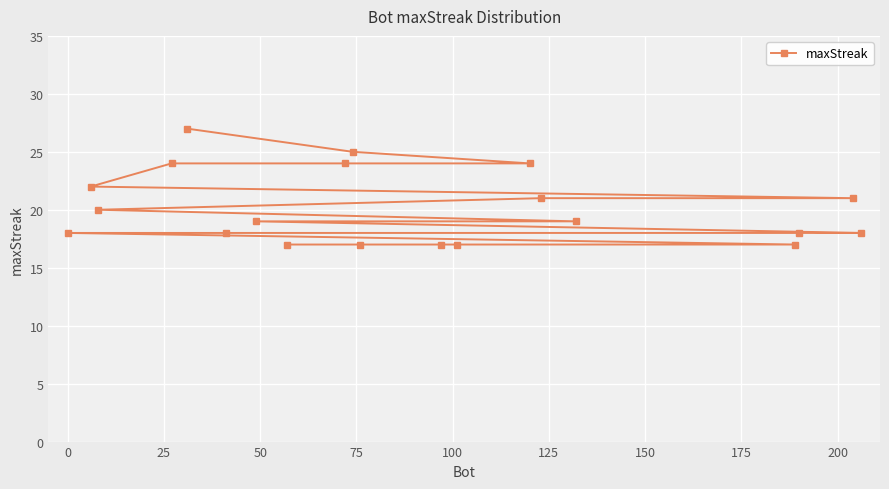

What is the minimum value shown in the chart?

17